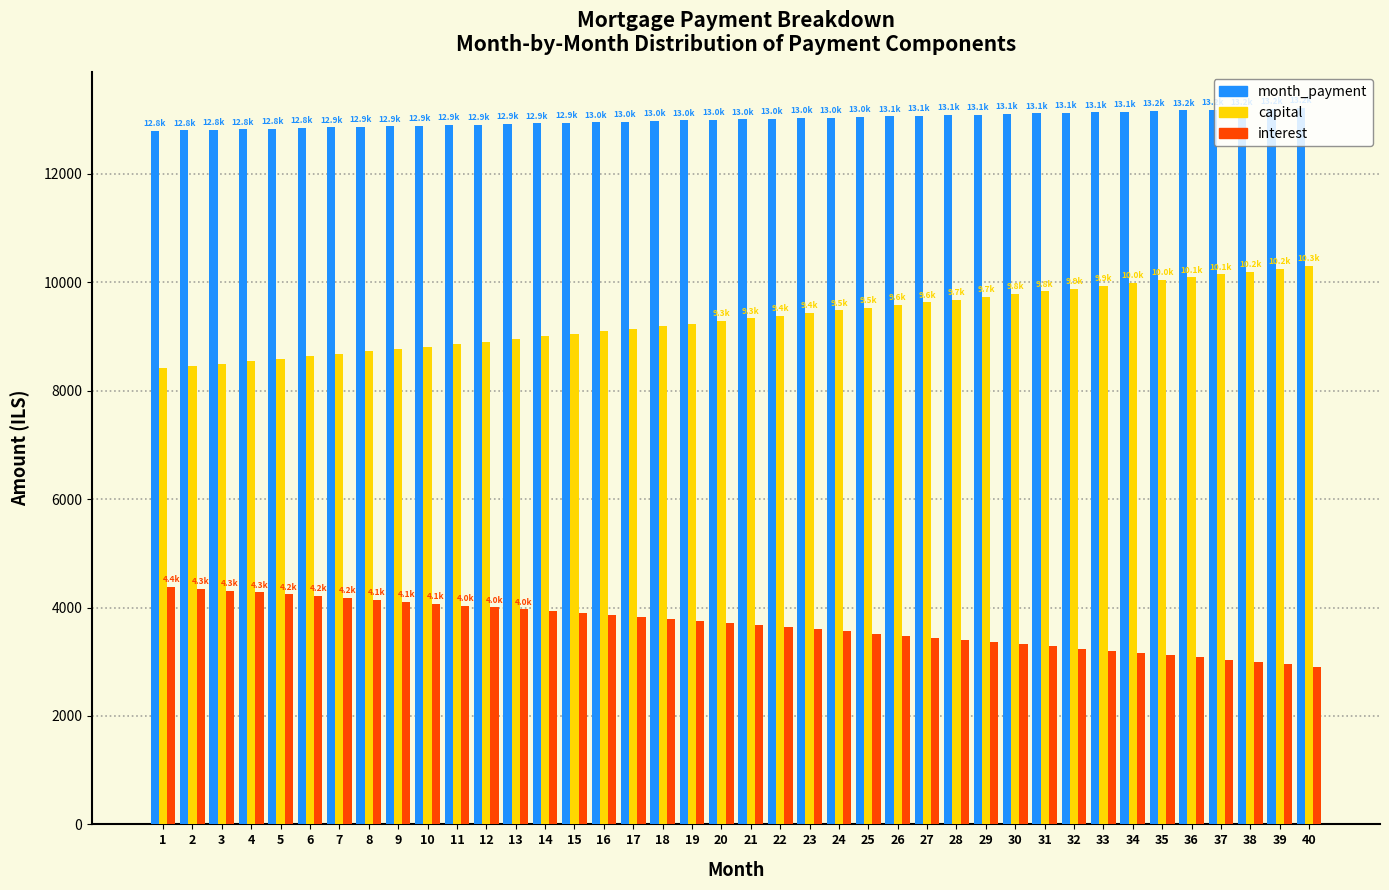

What is the difference between the maximum and minimum values in the interest series?

1468.1